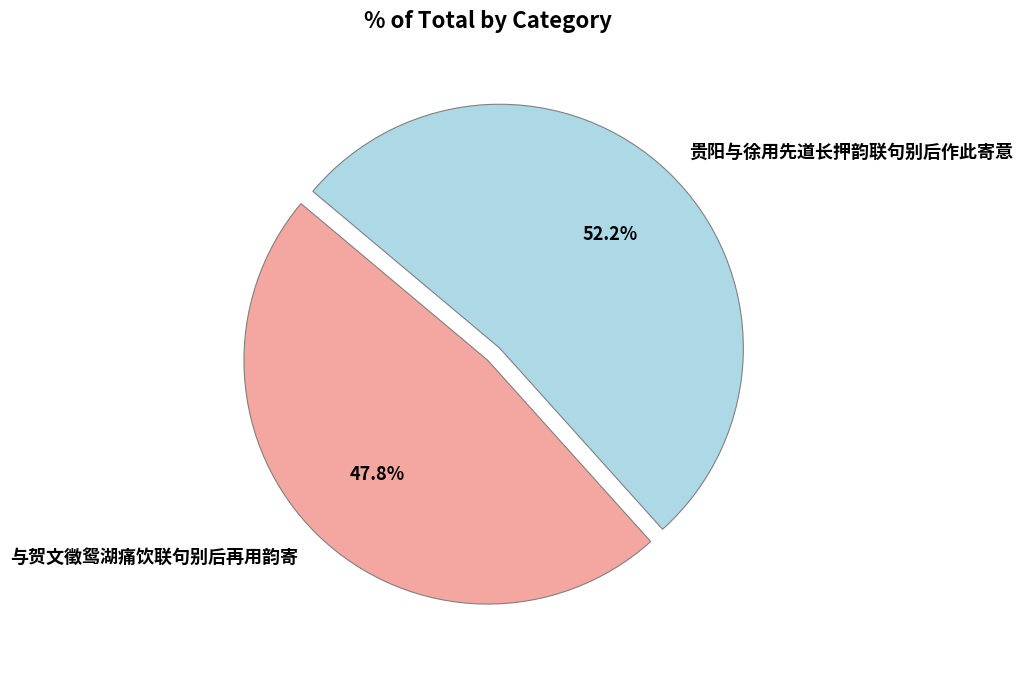

To the nearest percent, what is the average slice percentage?

50%